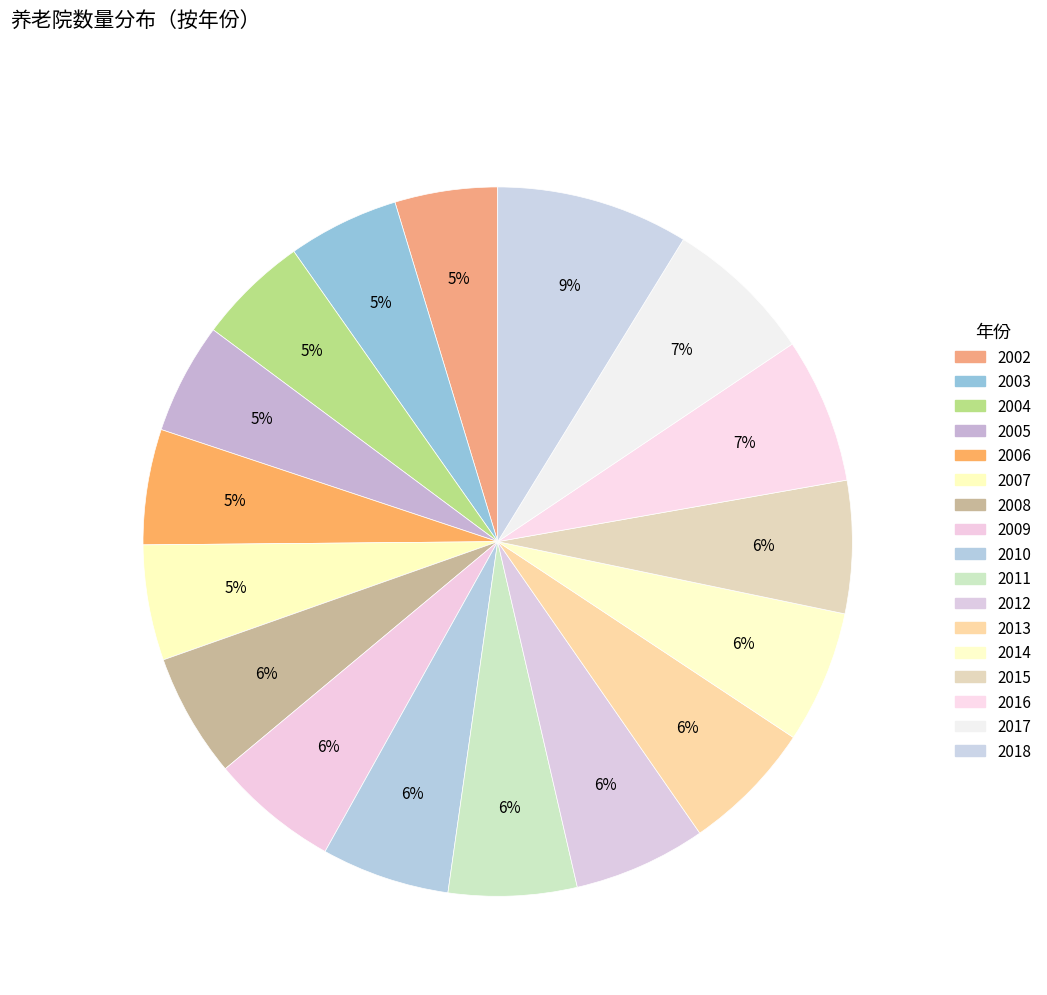

What is the change in value from 2004 to 2012?

+5